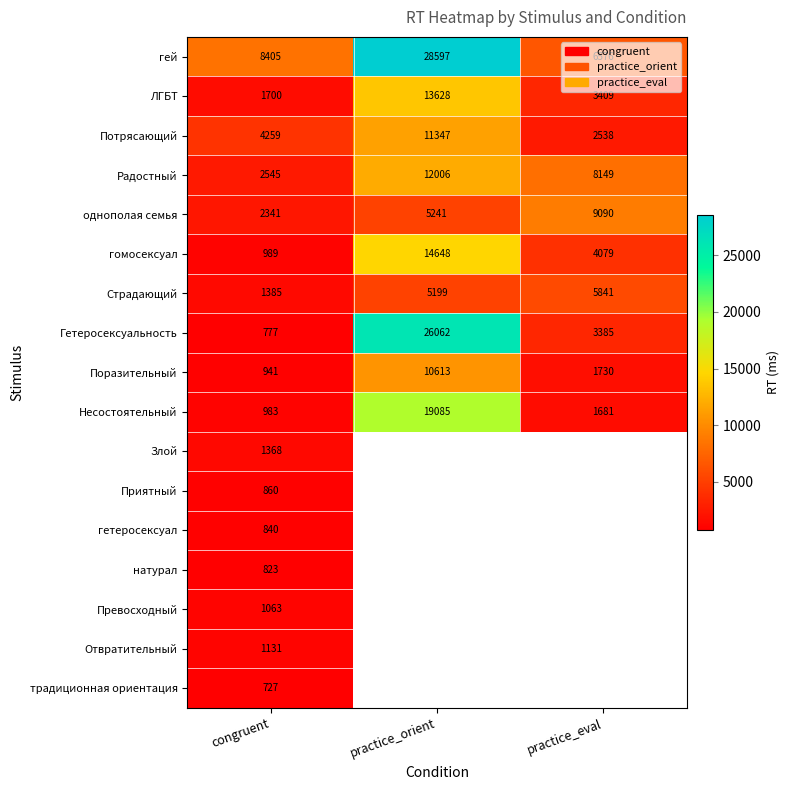

What is the approximate value of Поразительный at practice_eval?

1730